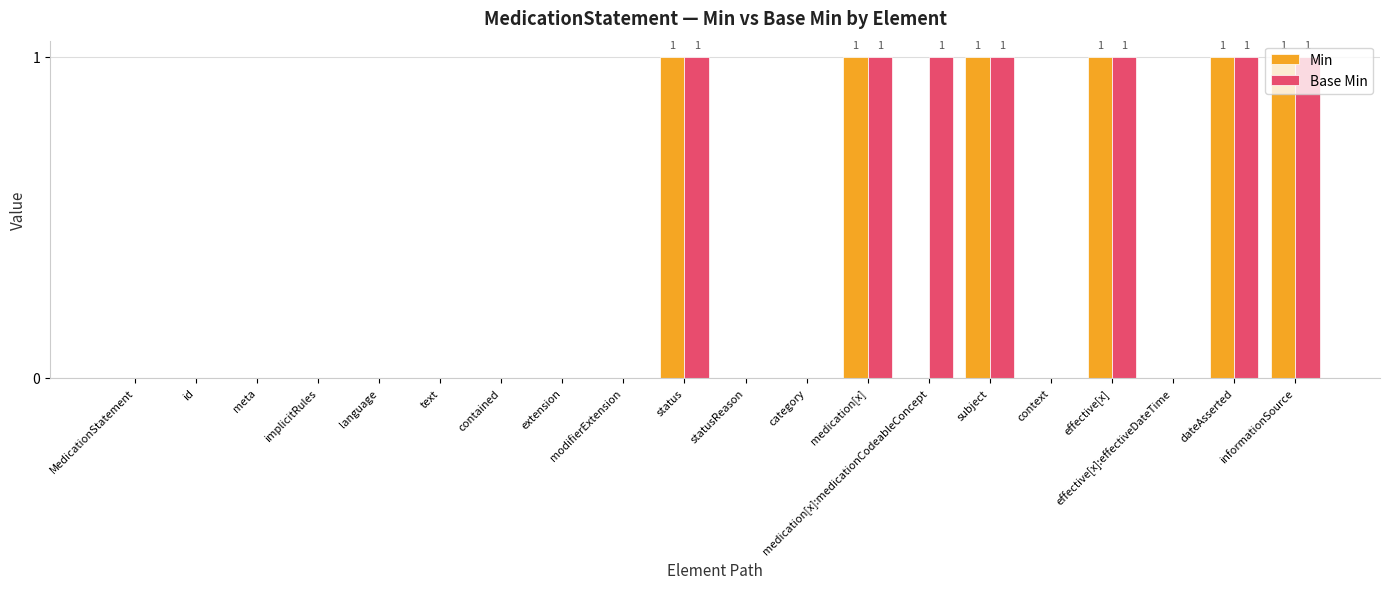

Reading right to left, extract all data points from this chart.

Min: 1	1	0	1	0	1	0	1	0	0	1	0	0	0	0	0	0	0	0	0
Base Min: 1	1	0	1	0	1	1	1	0	0	1	0	0	0	0	0	0	0	0	0